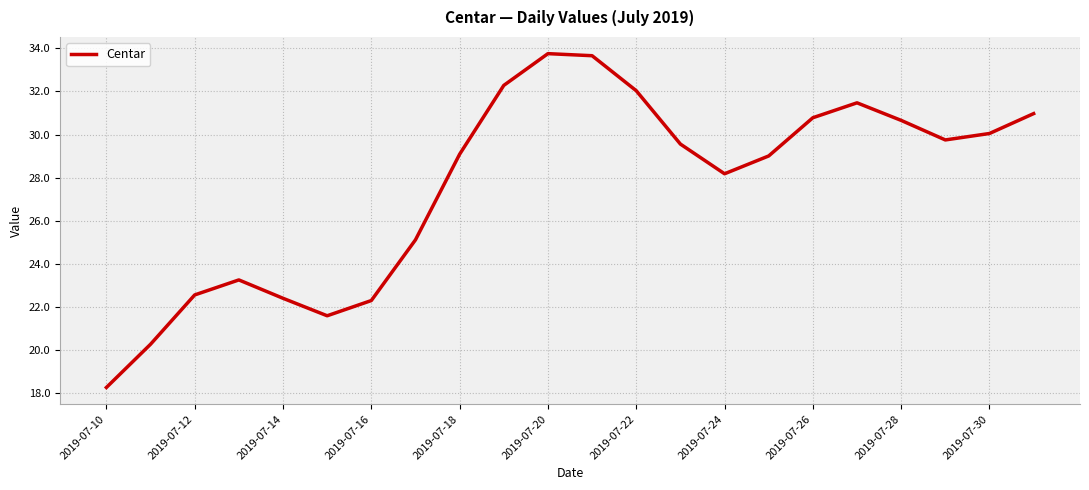

What is the difference between the maximum and minimum values?

15.5